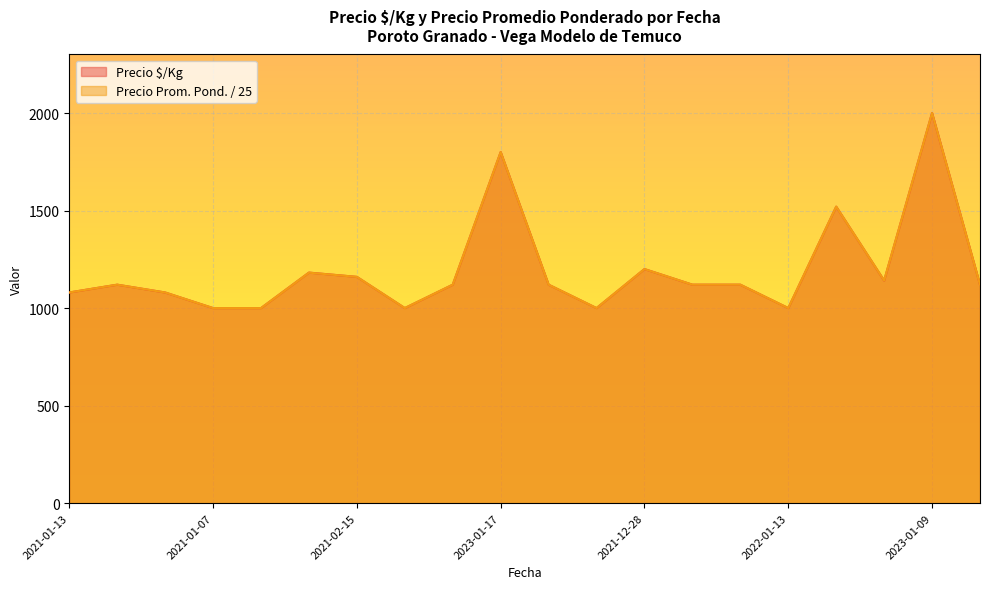

The value of Precio $/Kg at 2021-01-13 is 266.0. True or false?

False